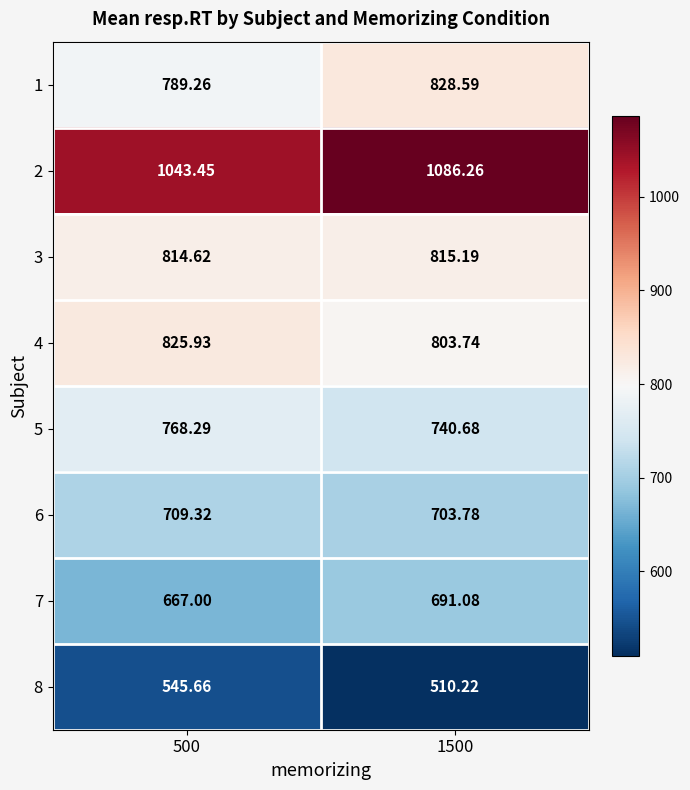

Reading right to left, transcribe all the data shown in this chart.

1: 1500=828.6	500=789.3
2: 1500=1086.3	500=1043.5
3: 1500=815.2	500=814.6
4: 1500=803.7	500=825.9
5: 1500=740.7	500=768.3
6: 1500=703.8	500=709.3
7: 1500=691.1	500=667.0
8: 1500=510.2	500=545.7